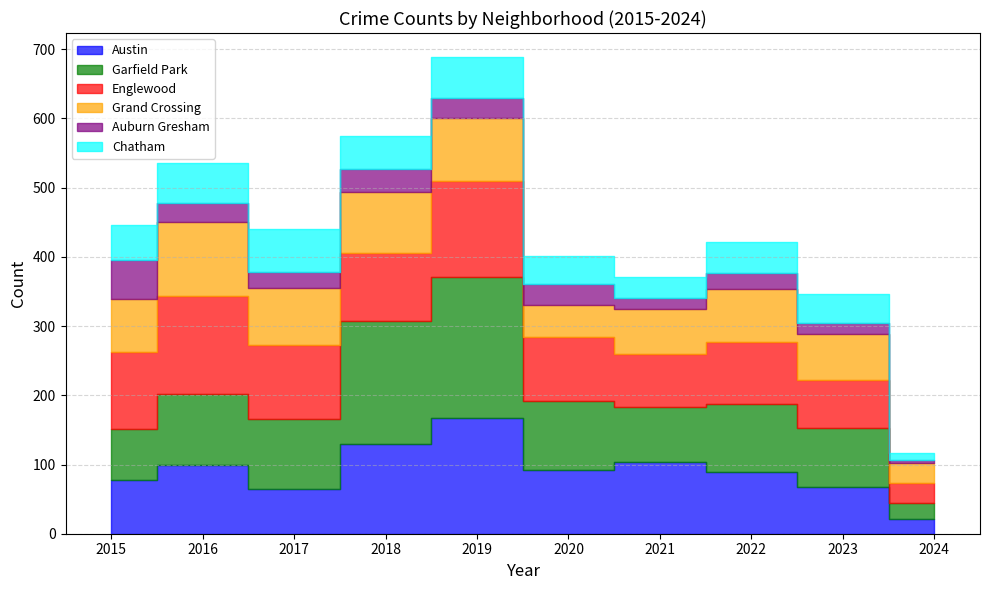

Between 2021 and 2020, which is larger?

2021